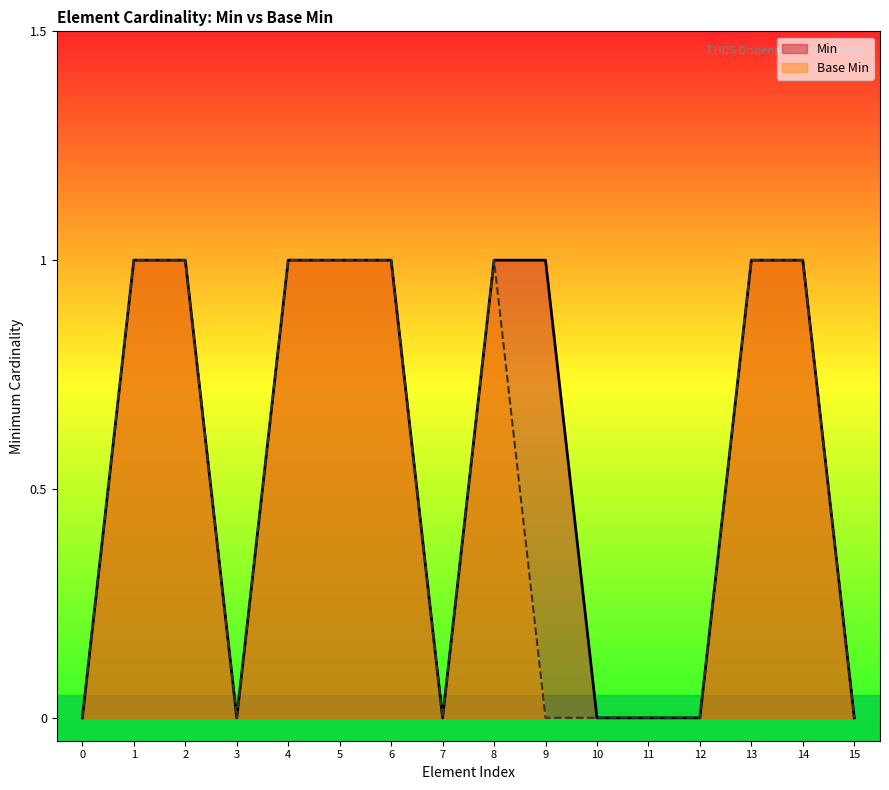

List the series in order of their peak value, highest first.

Min, Base Min